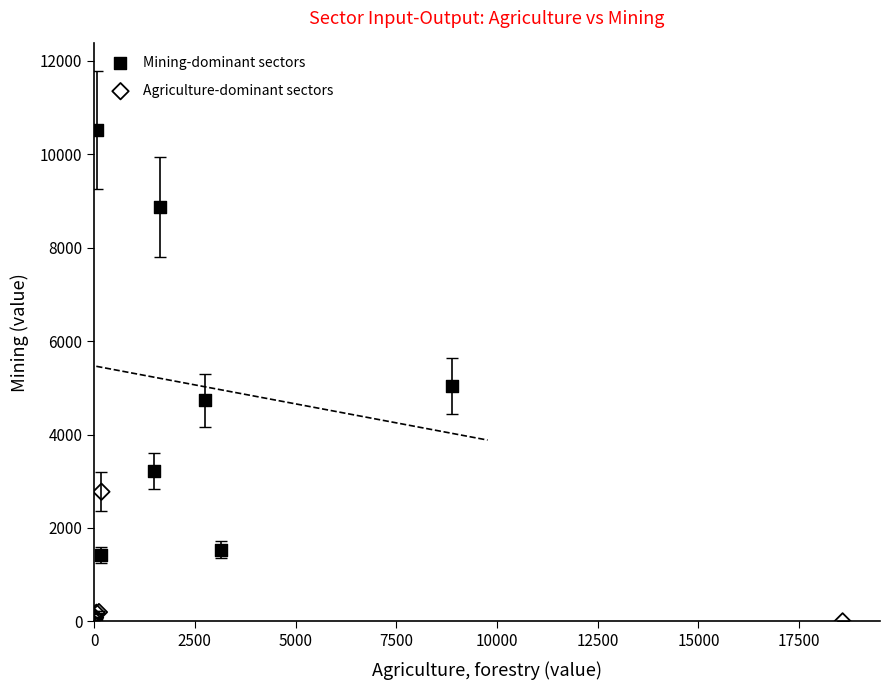

Which series reaches the minimum Y coordinate?

Agriculture-dominant sectors